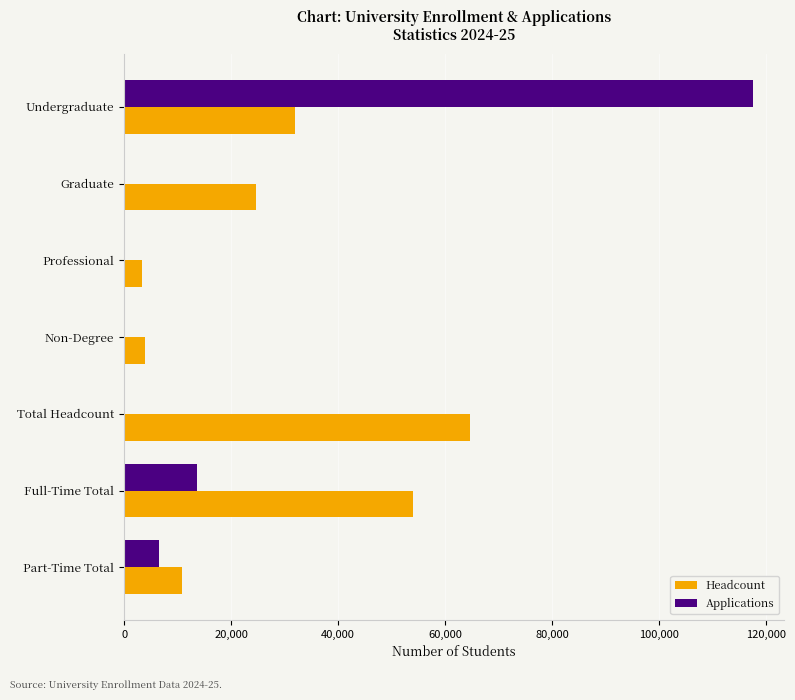

What is the sum of the Applications values at Undergraduate and Full-Time Total?

131256